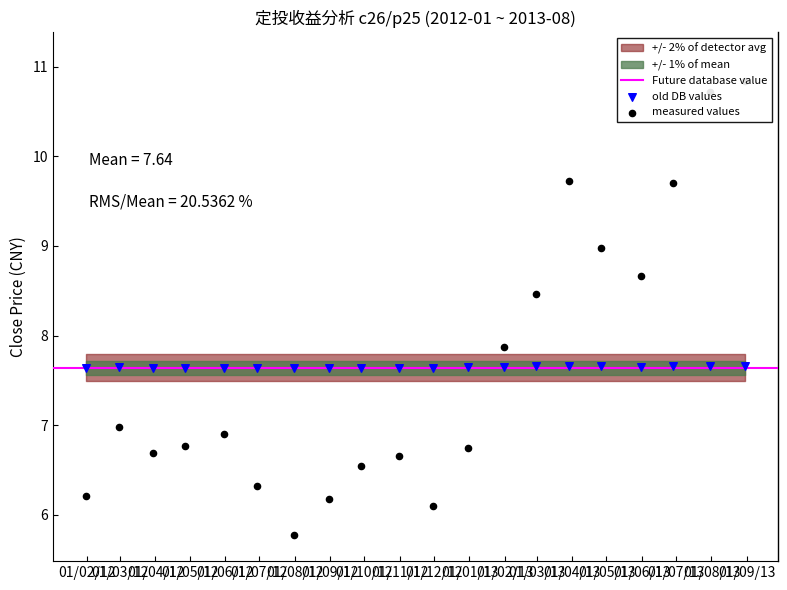

At how many categories does at least one series exceed 9?

4